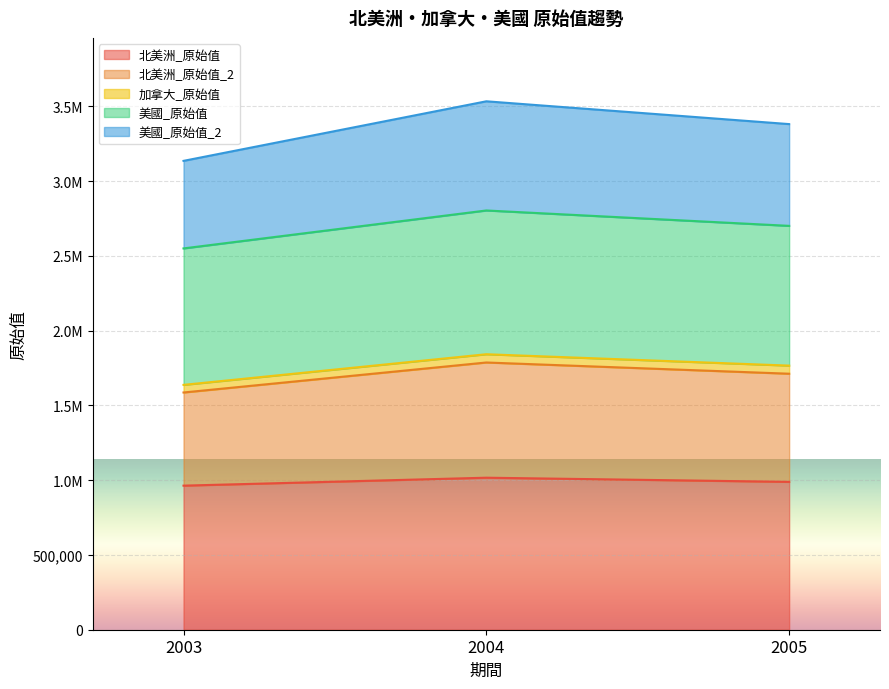

What is the maximum value shown in the chart?

3533517